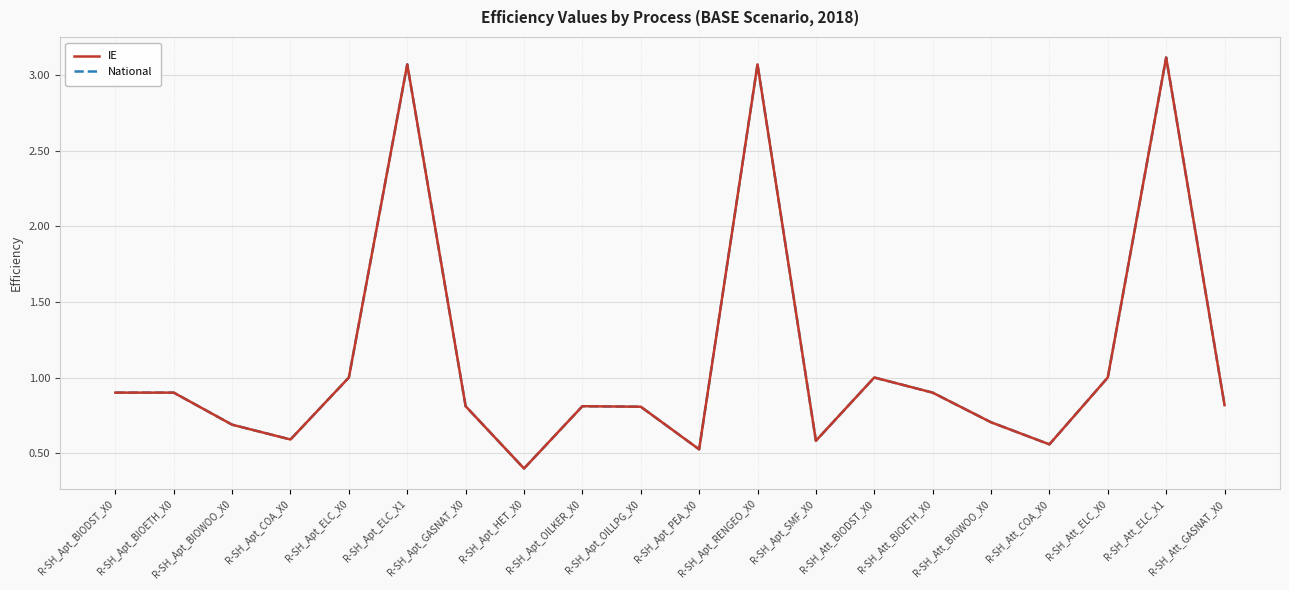

Reading left to right, what are all the values shown in this chart?

IE: R-SH_Apt_BIODST_X0=0.9	R-SH_Apt_BIOETH_X0=0.9	R-SH_Apt_BIOWOO_X0=0.7	R-SH_Apt_COA_X0=0.6	R-SH_Apt_ELC_X0=1.0	R-SH_Apt_ELC_X1=3.1	R-SH_Apt_GASNAT_X0=0.8	R-SH_Apt_HET_X0=0.4	R-SH_Apt_OILKER_X0=0.8	R-SH_Apt_OILLPG_X0=0.8	R-SH_Apt_PEA_X0=0.5	R-SH_Apt_RENGEO_X0=3.1	R-SH_Apt_SMF_X0=0.6	R-SH_Att_BIODST_X0=1.0	R-SH_Att_BIOETH_X0=0.9	R-SH_Att_BIOWOO_X0=0.7	R-SH_Att_COA_X0=0.6	R-SH_Att_ELC_X0=1.0	R-SH_Att_ELC_X1=3.1	R-SH_Att_GASNAT_X0=0.8
National: R-SH_Apt_BIODST_X0=0.9	R-SH_Apt_BIOETH_X0=0.9	R-SH_Apt_BIOWOO_X0=0.7	R-SH_Apt_COA_X0=0.6	R-SH_Apt_ELC_X0=1.0	R-SH_Apt_ELC_X1=3.1	R-SH_Apt_GASNAT_X0=0.8	R-SH_Apt_HET_X0=0.4	R-SH_Apt_OILKER_X0=0.8	R-SH_Apt_OILLPG_X0=0.8	R-SH_Apt_PEA_X0=0.5	R-SH_Apt_RENGEO_X0=3.1	R-SH_Apt_SMF_X0=0.6	R-SH_Att_BIODST_X0=1.0	R-SH_Att_BIOETH_X0=0.9	R-SH_Att_BIOWOO_X0=0.7	R-SH_Att_COA_X0=0.6	R-SH_Att_ELC_X0=1.0	R-SH_Att_ELC_X1=3.1	R-SH_Att_GASNAT_X0=0.8